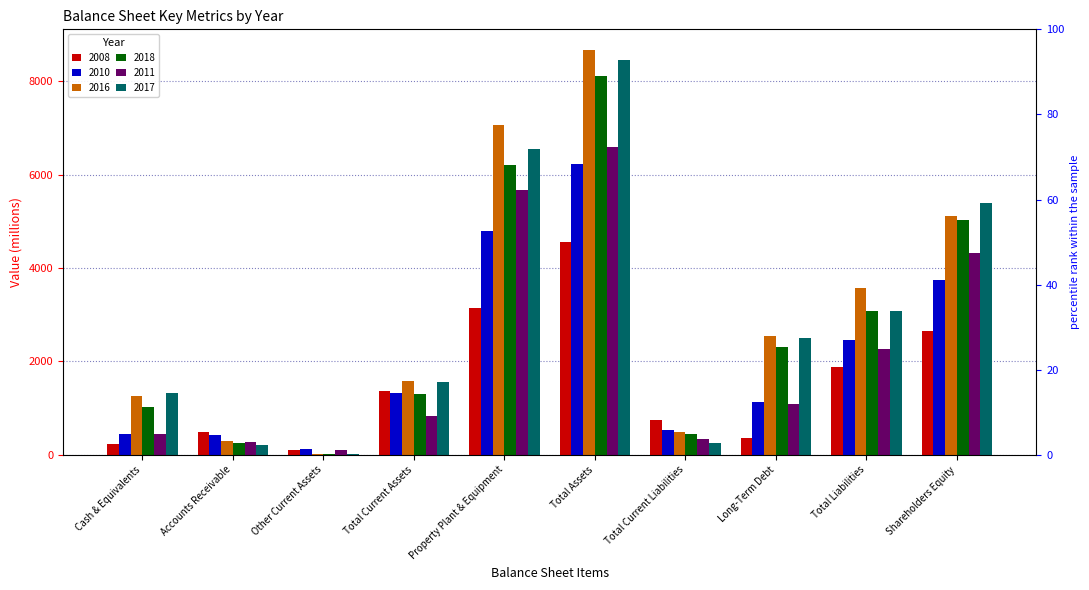

The 2016 series shows 1030 at Long-Term Debt. True or false?

False